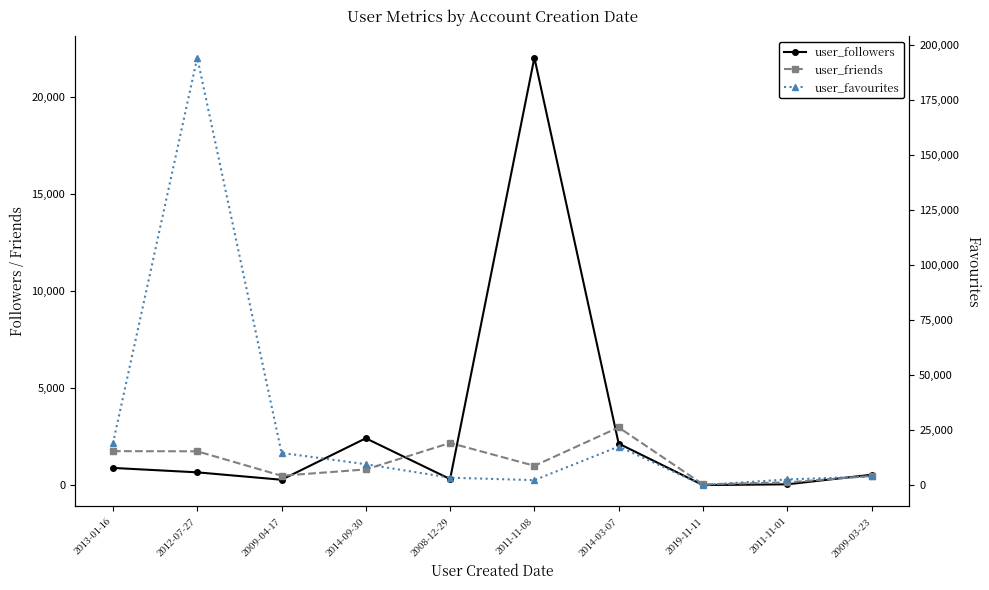

At how many categories does at least one series exceed 181147?

1